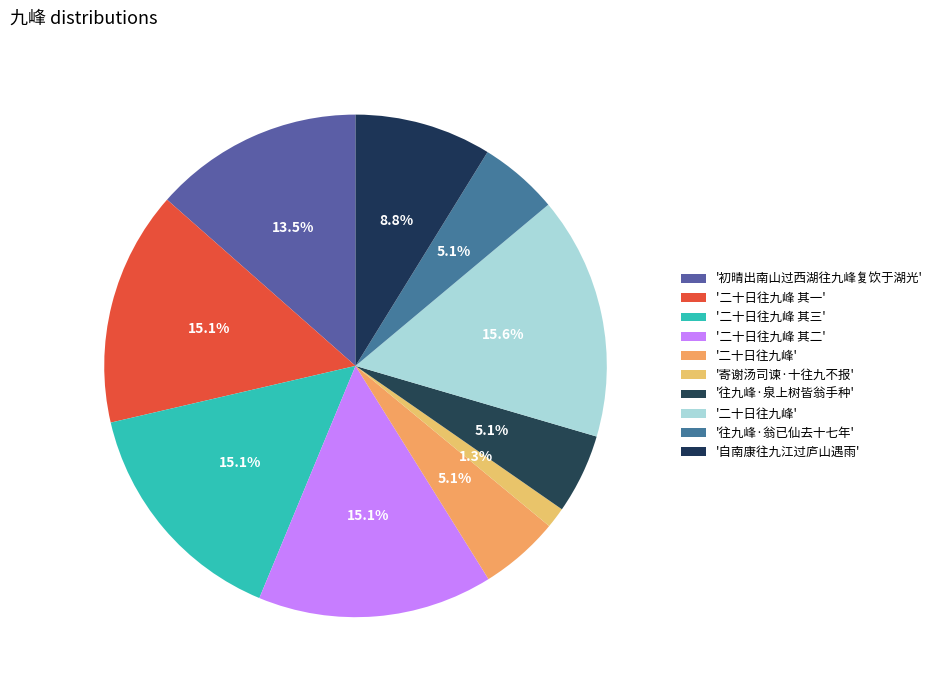

How many slices are in this pie chart?

10